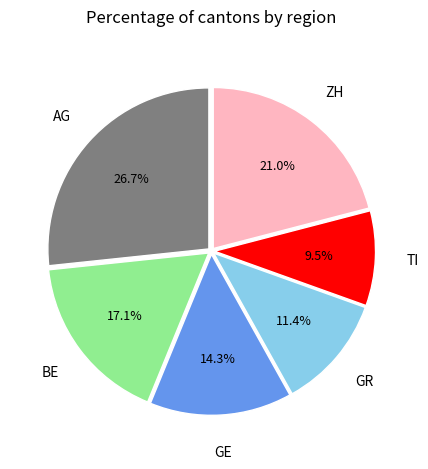

Is there a majority slice in this chart?

No